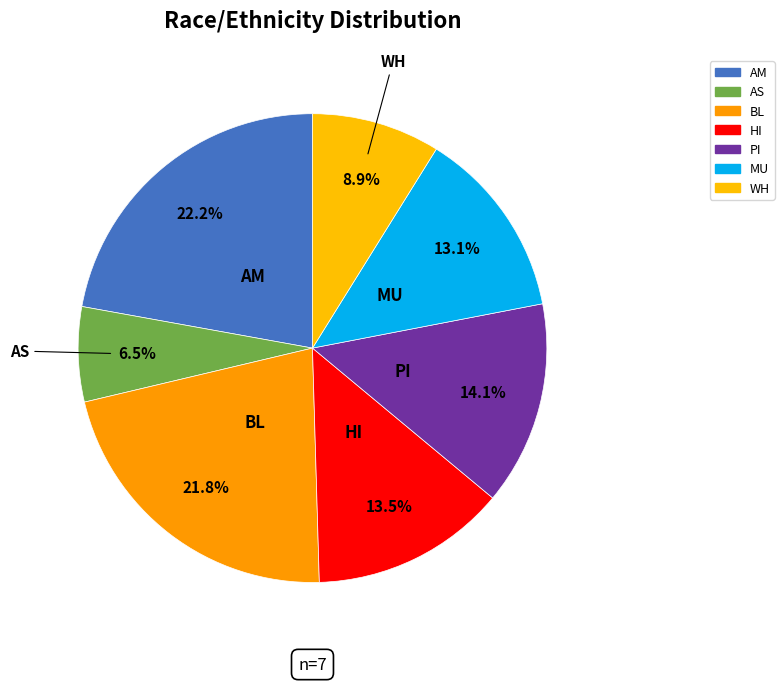

How many slices are in this pie chart?

7